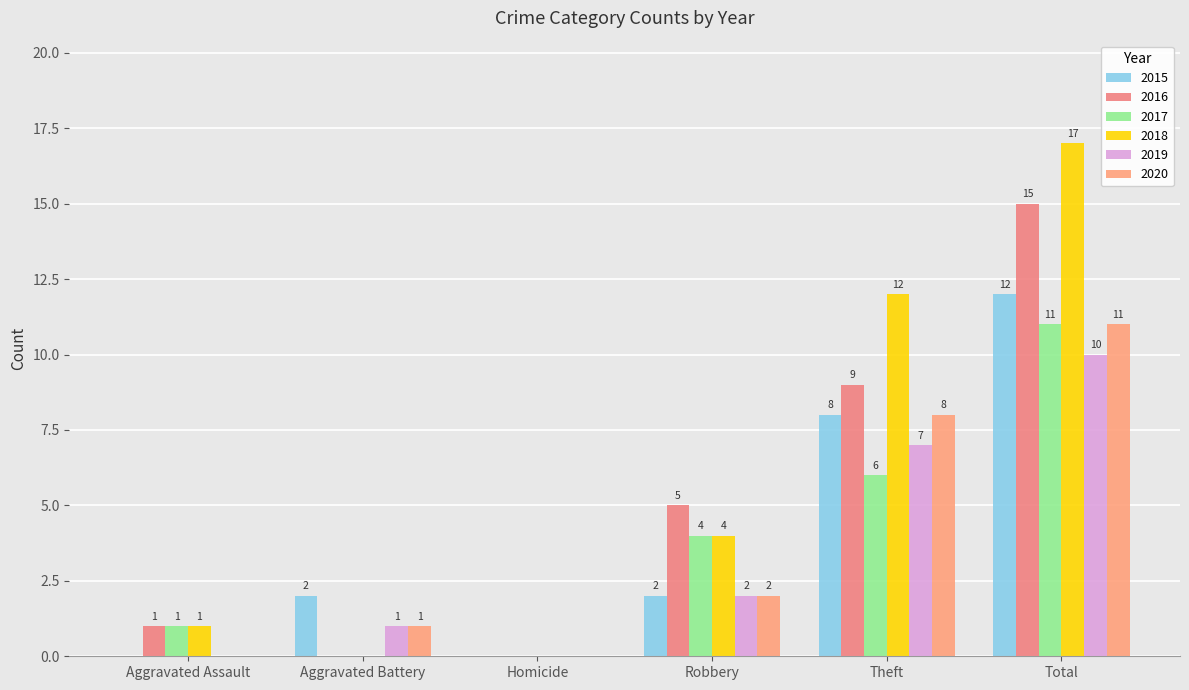

At which category is the sum across all series the highest?

Total